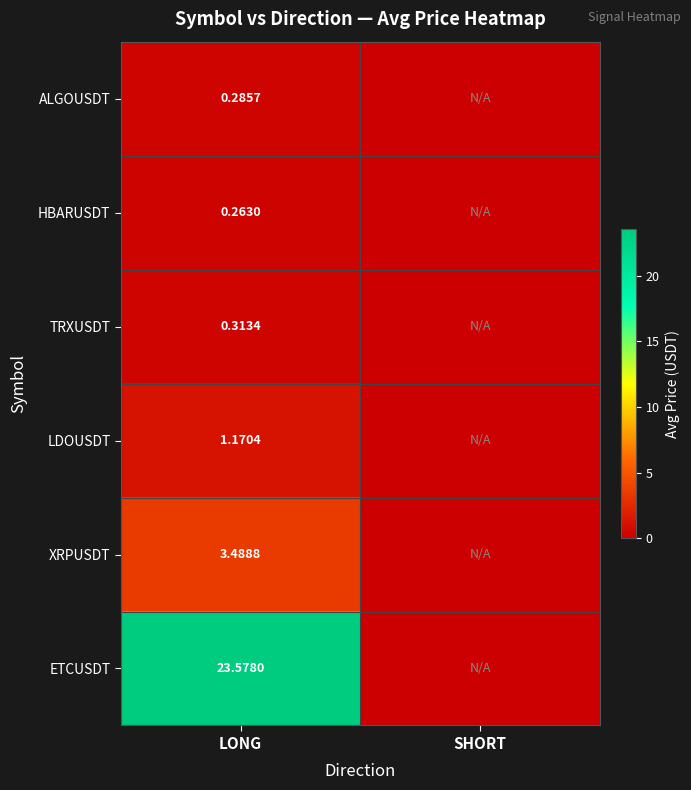

Rank the series at LONG from highest to lowest value.

ETCUSDT, XRPUSDT, LDOUSDT, TRXUSDT, ALGOUSDT, HBARUSDT